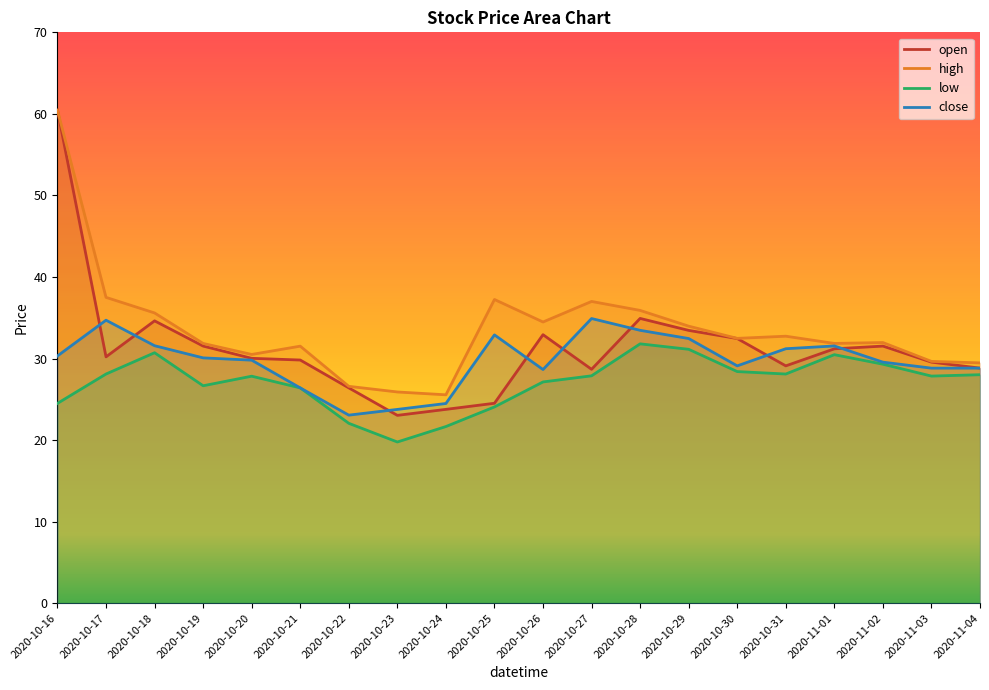

How many lines are shown in the chart?

4